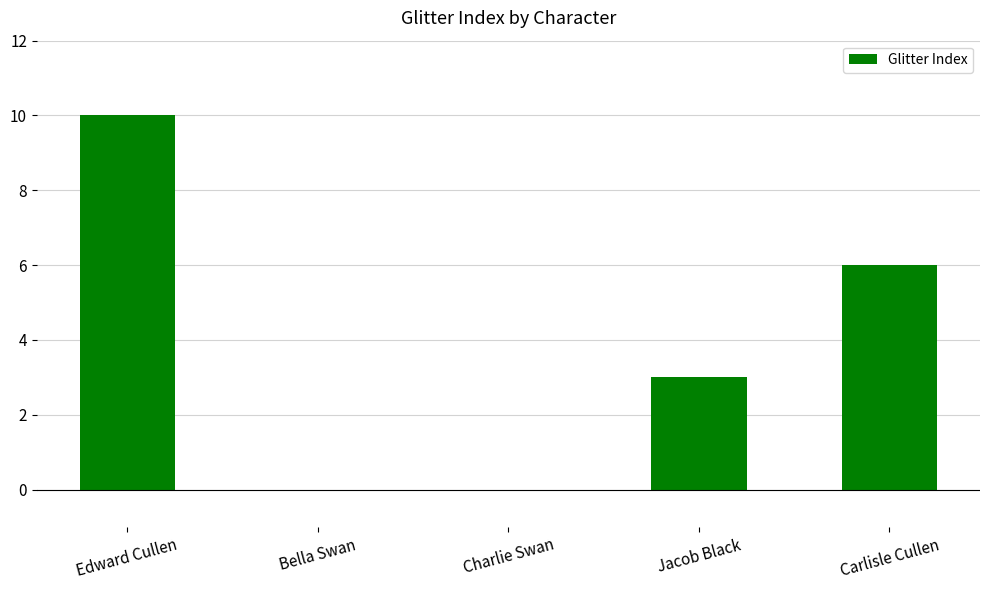

What is the sum of the values at Bella Swan and Edward Cullen?

10